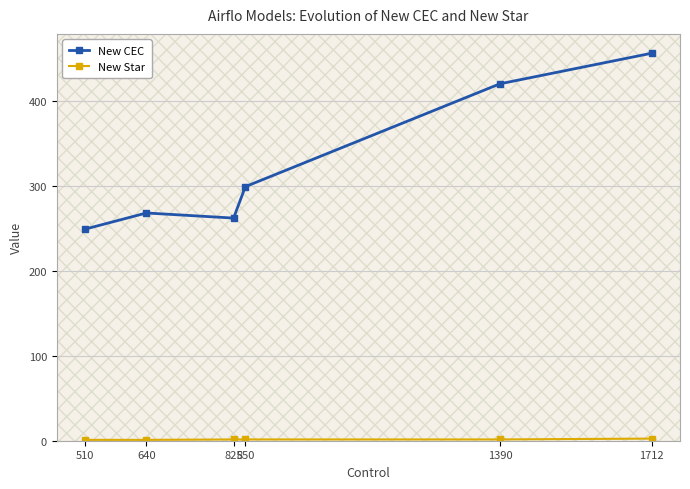

How many interior local peaks does the New CEC series have?

1